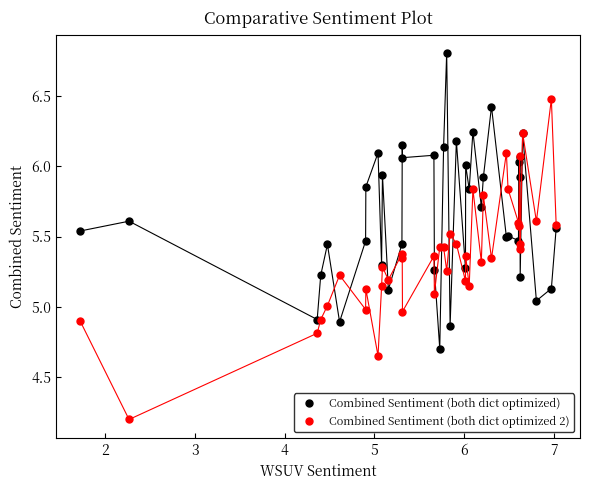

Rank the series by their average value, from highest to lowest.

Combined Sentiment (both dict optimized), Combined Sentiment (both dict optimized 2)